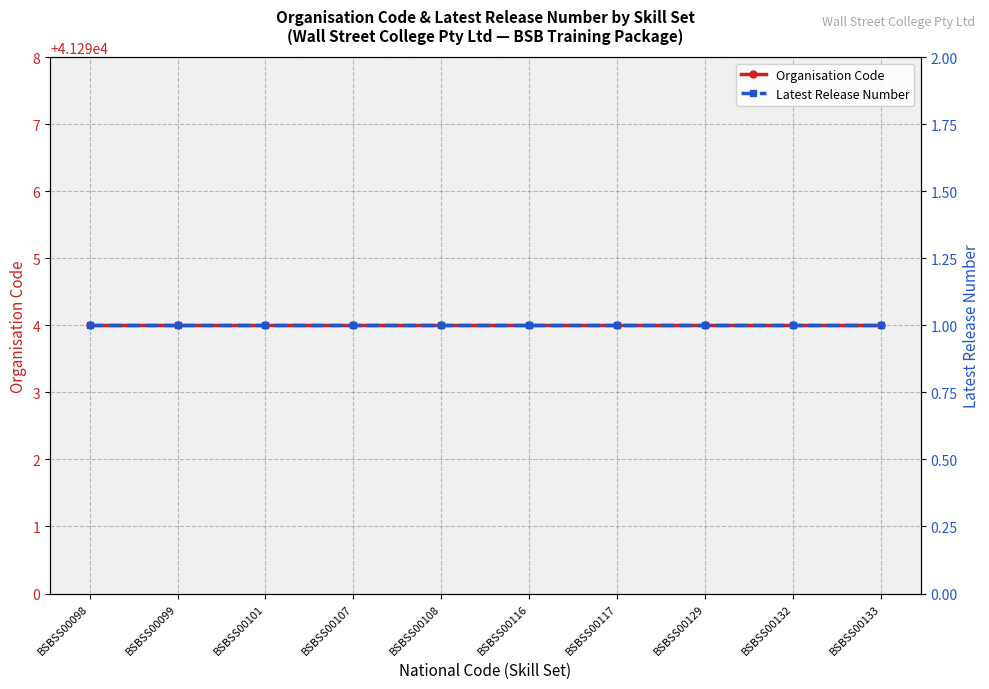

Does the chart have visible grid lines?

Yes